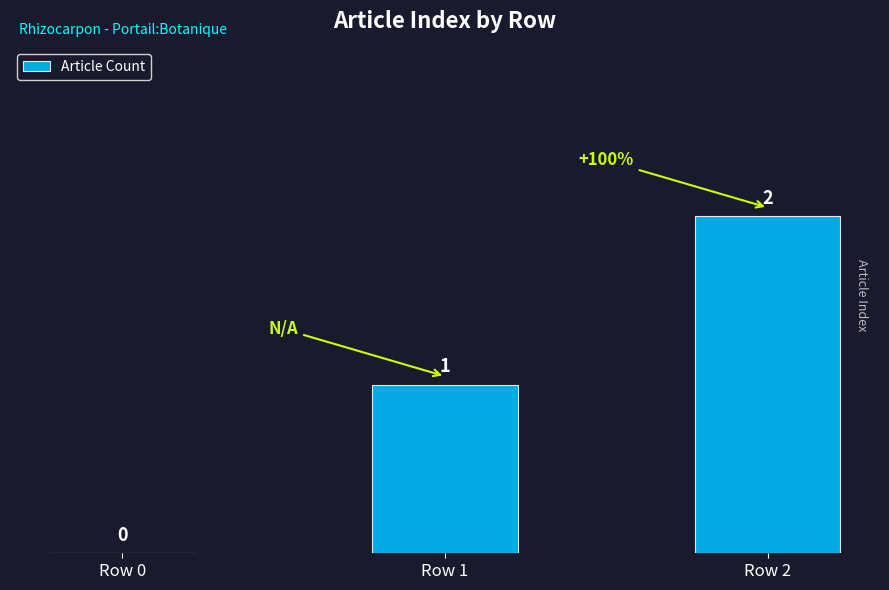

Reading left to right, list all the values displayed in this chart.

0	1	2